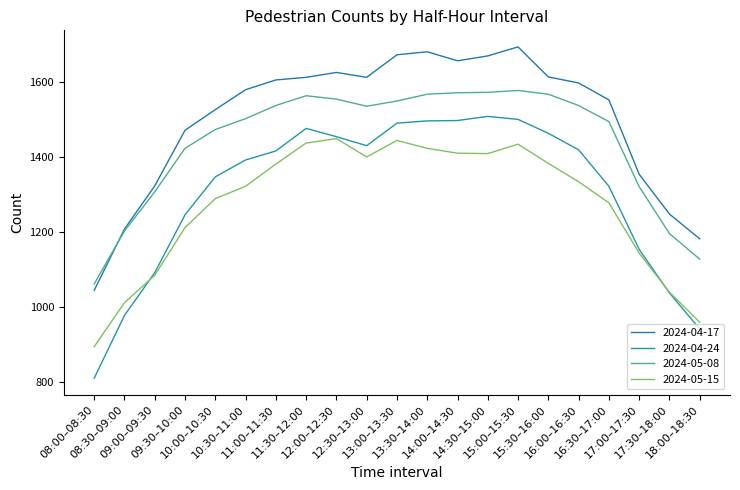

Which series has the largest range (max minus min)?

2024-04-24